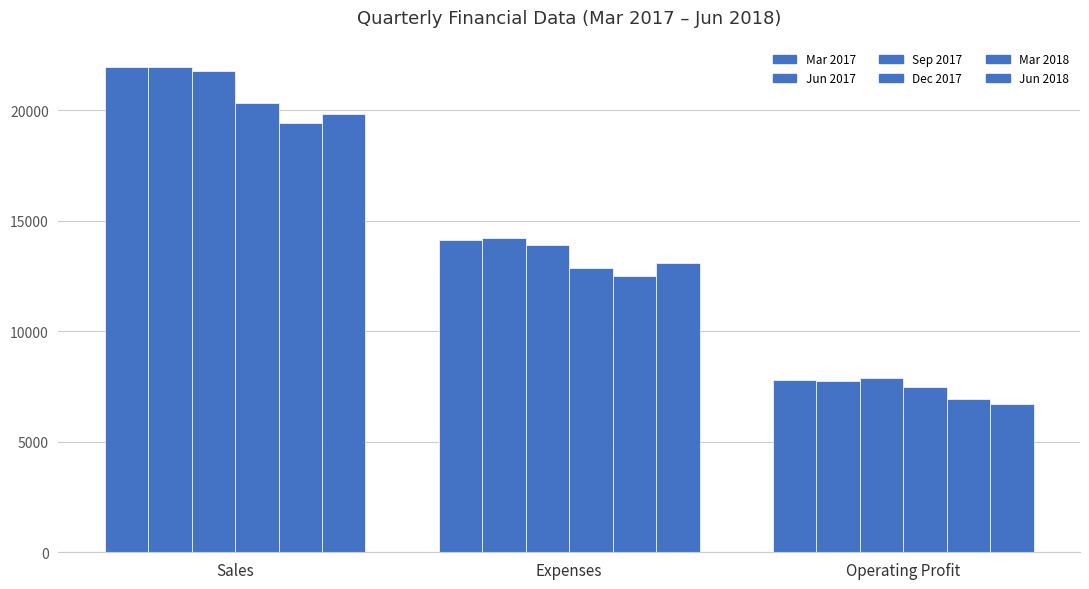

What is the label of the 2nd bar from the left?

Expenses